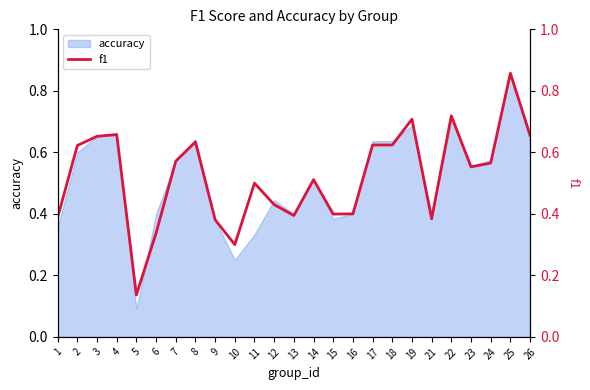

Reading right to left, what are all the values shown in this chart?

26=0.7	25=0.9	24=0.6	23=0.6	22=0.7	21=0.4	19=0.7	18=0.6	17=0.6	16=0.4	15=0.4	14=0.5	13=0.4	12=0.4	11=0.5	10=0.3	9=0.4	8=0.6	7=0.6	6=0.3	5=0.1	4=0.7	3=0.7	2=0.6	1=0.4